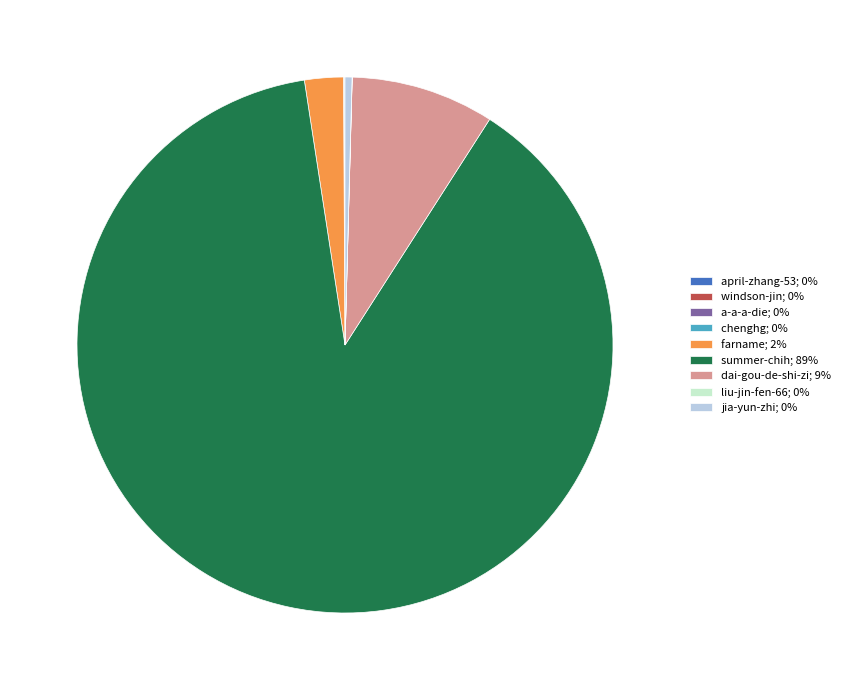

Which slice is the largest?

summer-chih; 89%